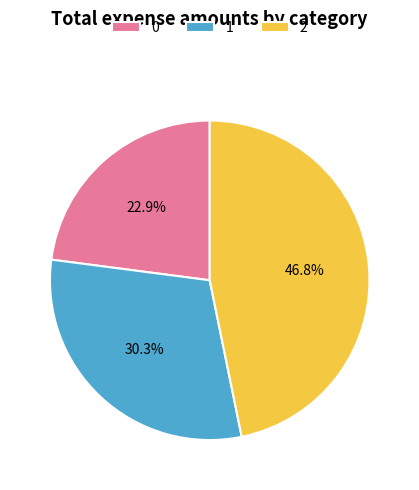

The 0 slice represents 23% of the pie. True or false?

True